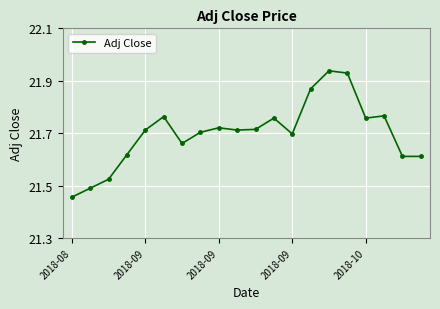

What is the difference between the maximum and minimum values?

0.5